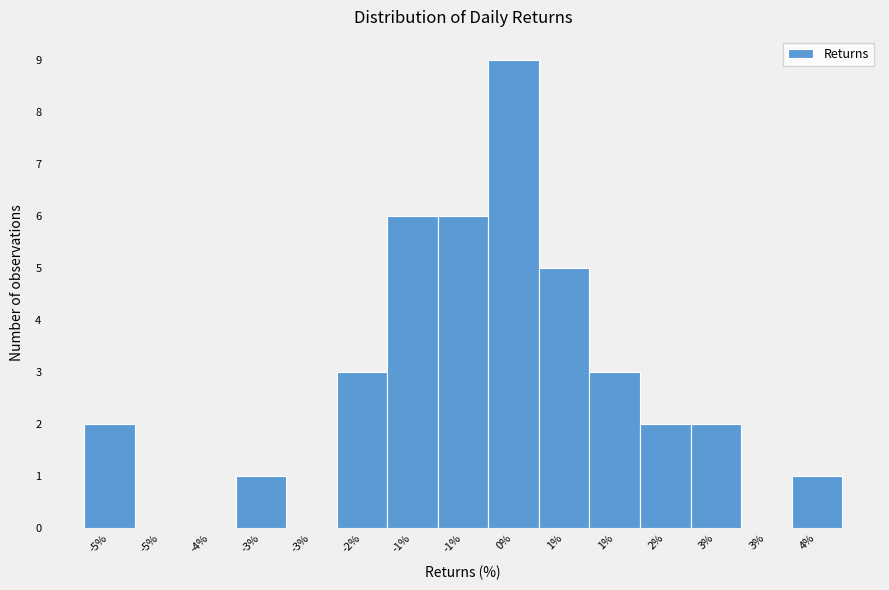

Count the number of categories in the chart.

15